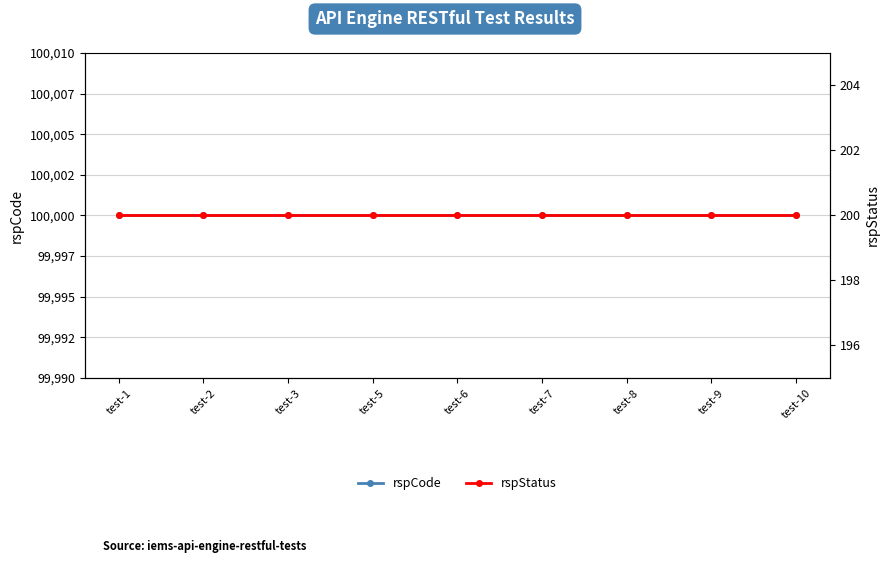

True or false: rspStatus and rspCode cross at least once.

False